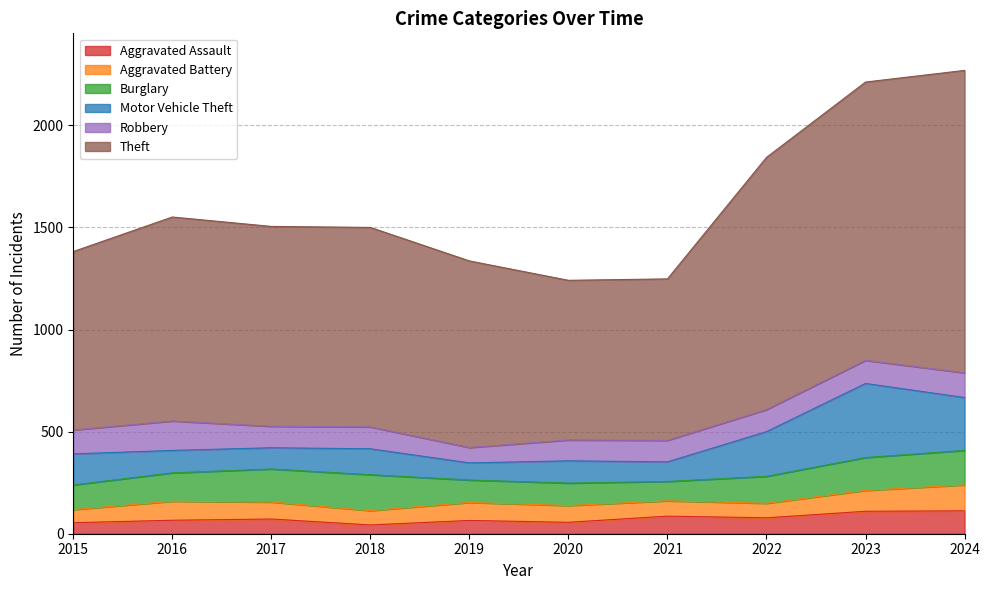

What is the difference between the second highest and second lowest values in the Burglary series?

59